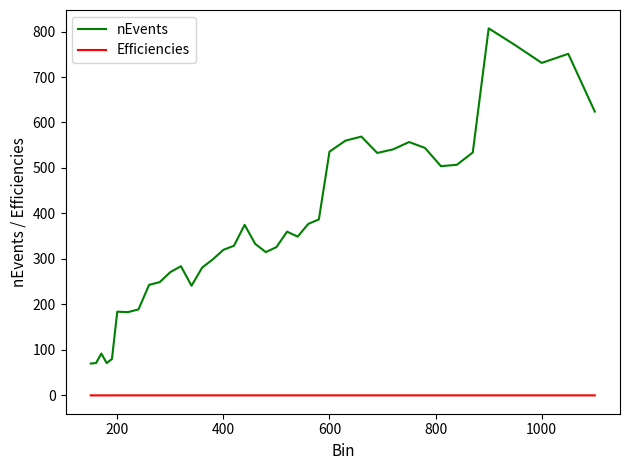

What are all the series names shown in the legend?

nEvents, Efficiencies